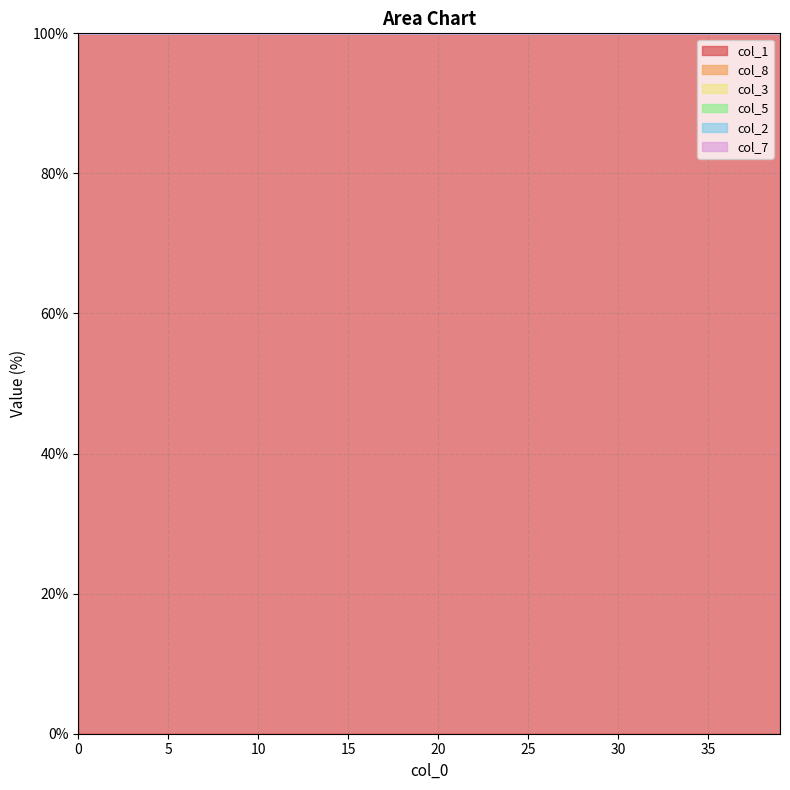

Where is col_1 nearest to the value 99?

39